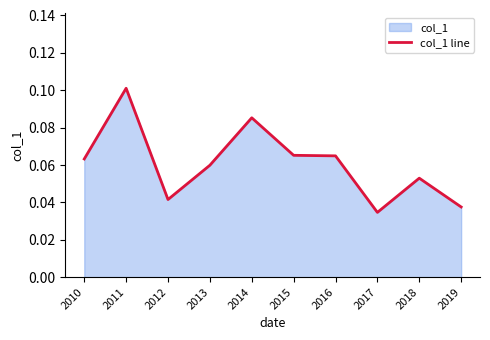

What is the value of the 1st point from the left?

0.1